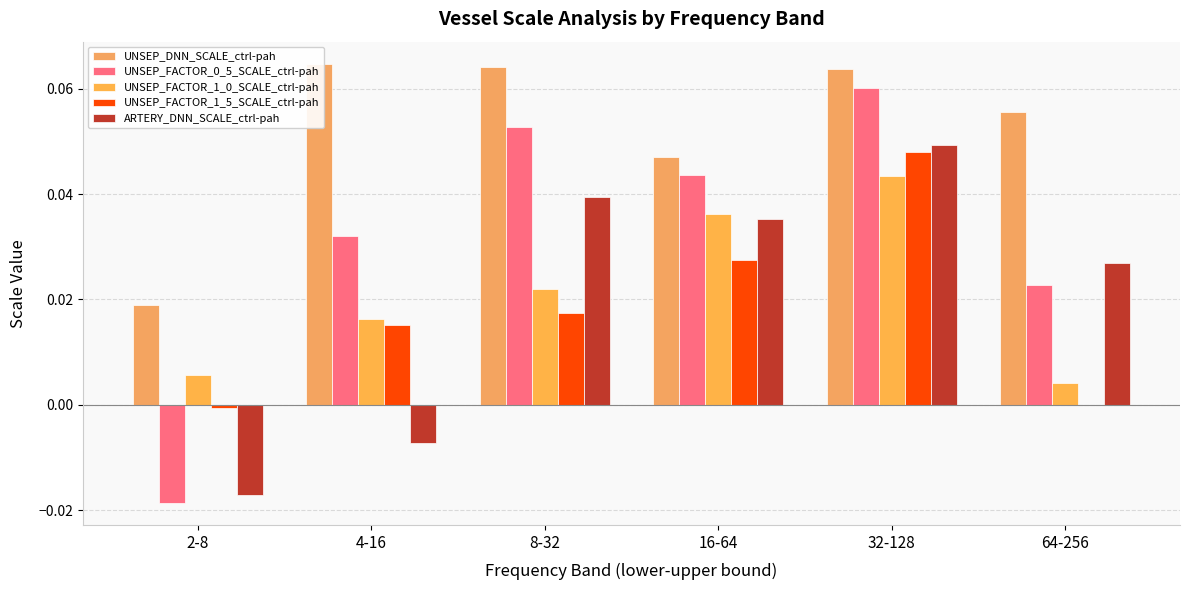

How many series are shown in this chart?

5